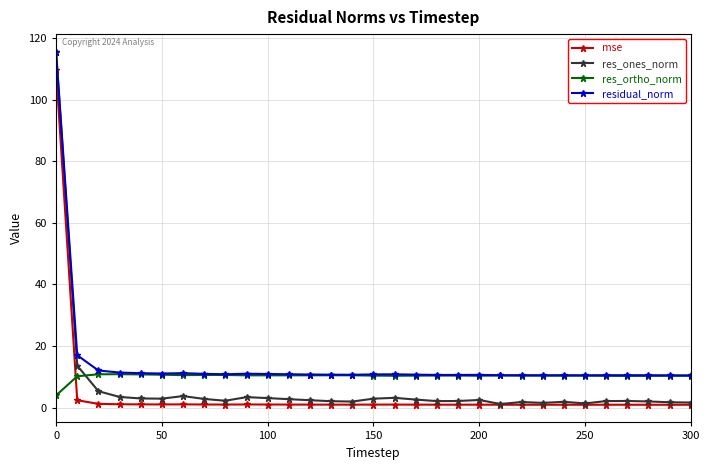

Which series has the largest total across all categories?

residual_norm